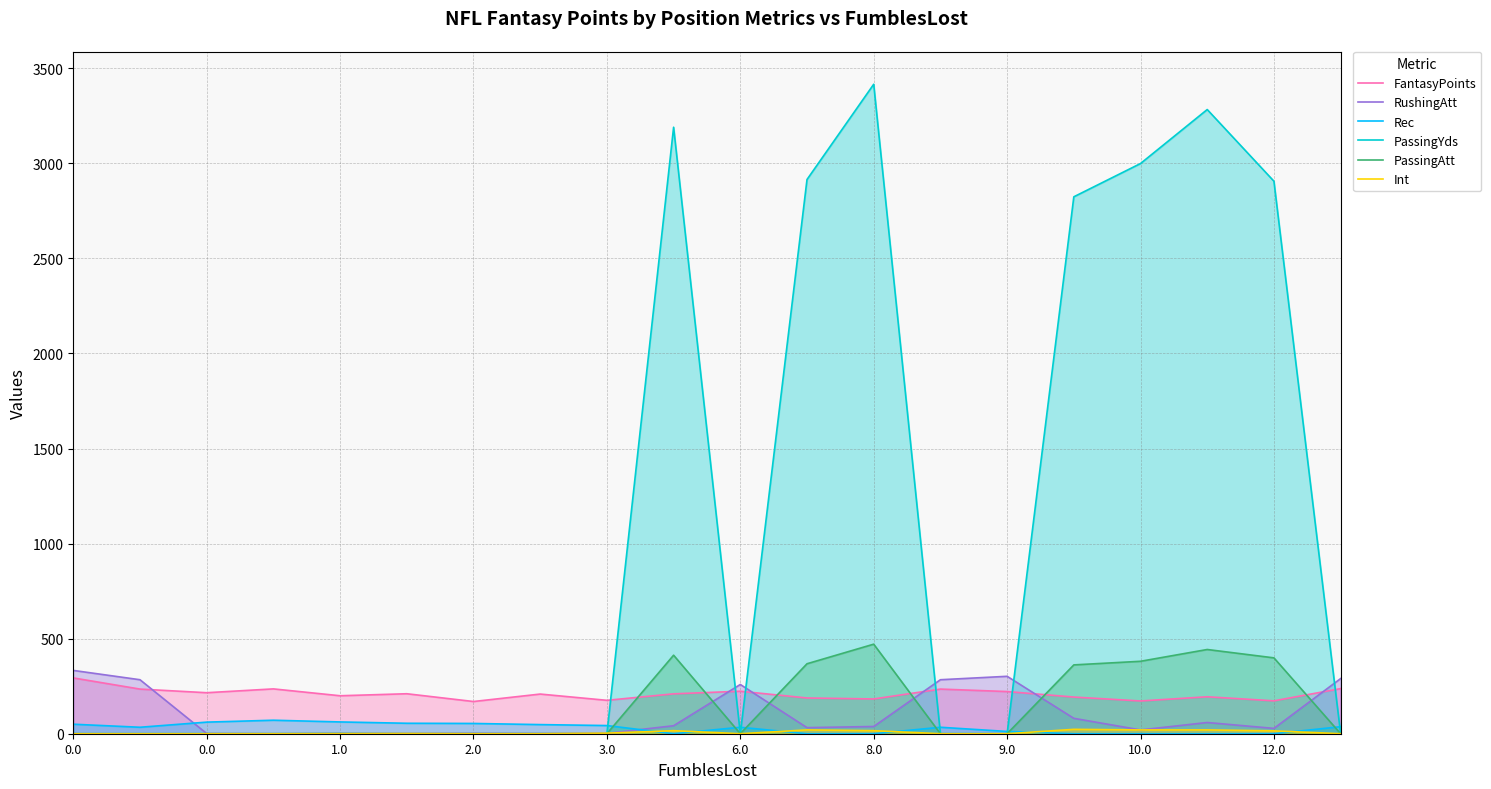

Which series has the largest range (max minus min)?

PassingYds